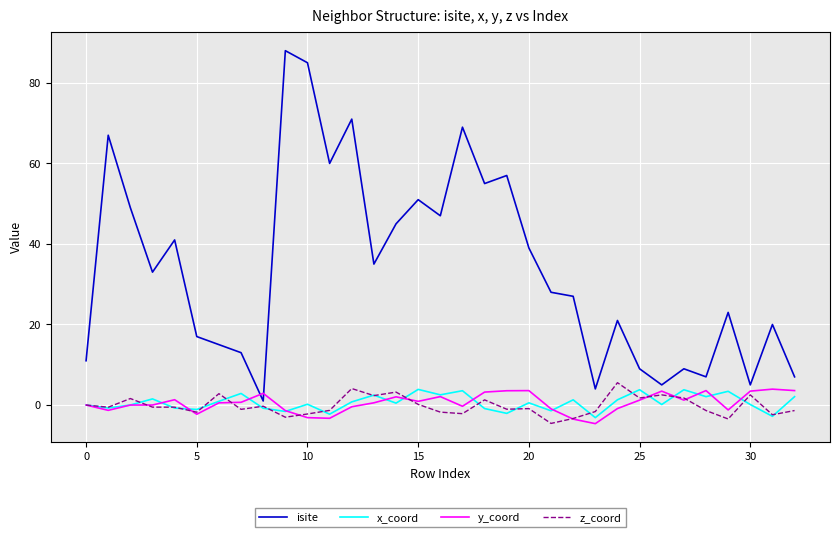

What is the smallest value displayed?

-4.6